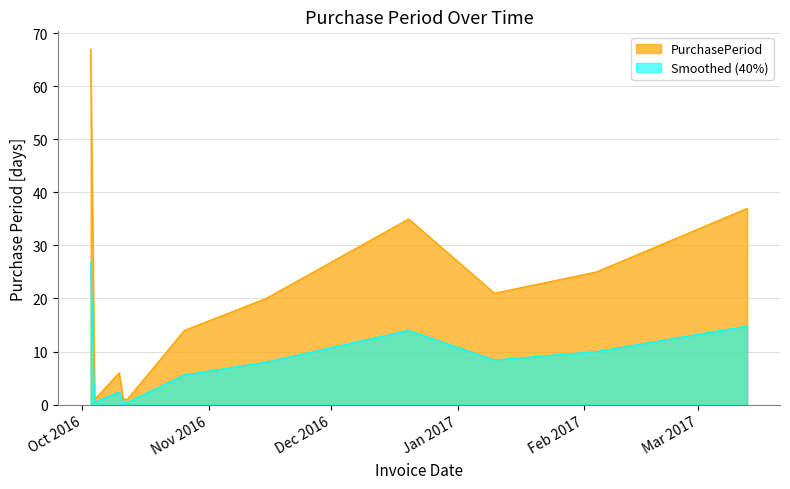

Where is the data nearest to the value 34?

2016-12-20